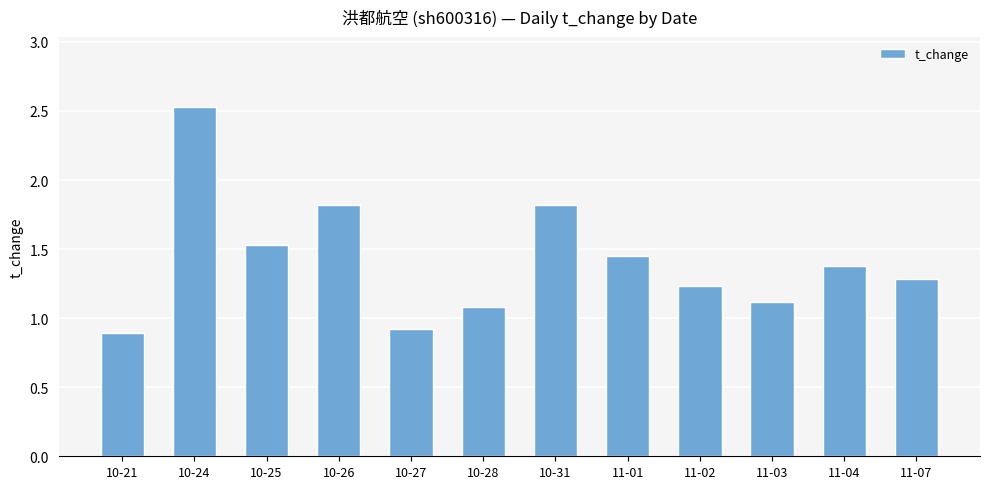

What is the difference between the maximum and minimum values?

1.6